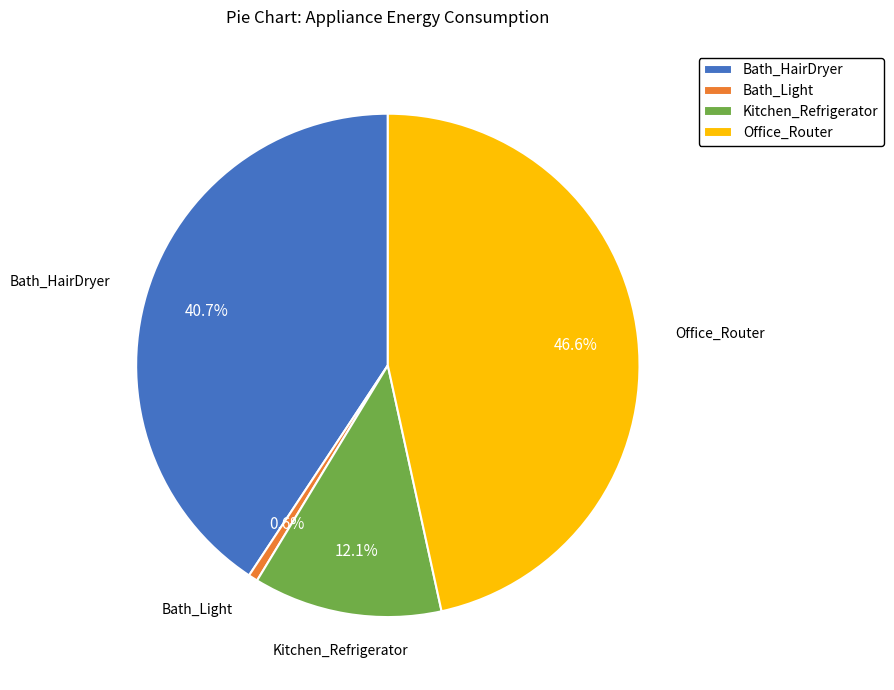

Rank the categories by value from lowest to highest.

Bath_Light, Kitchen_Refrigerator, Bath_HairDryer, Office_Router